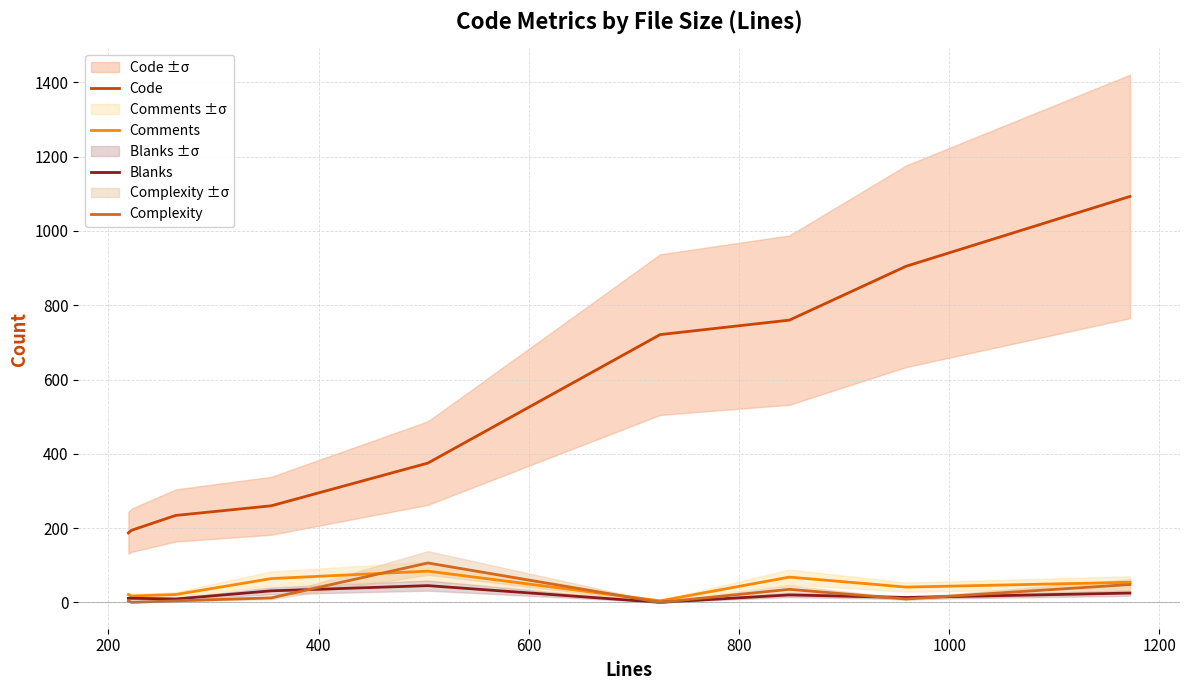

True or false: Complexity and Code cross at least once.

False